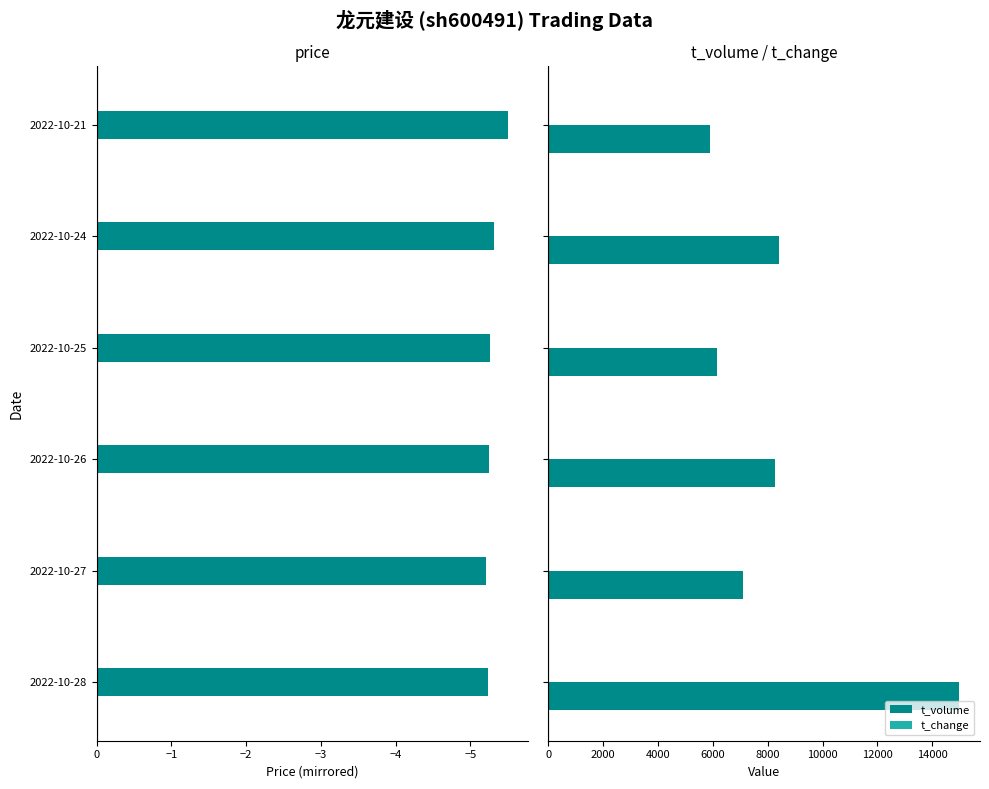

What is the highest value of the t_volume series?

14993.0